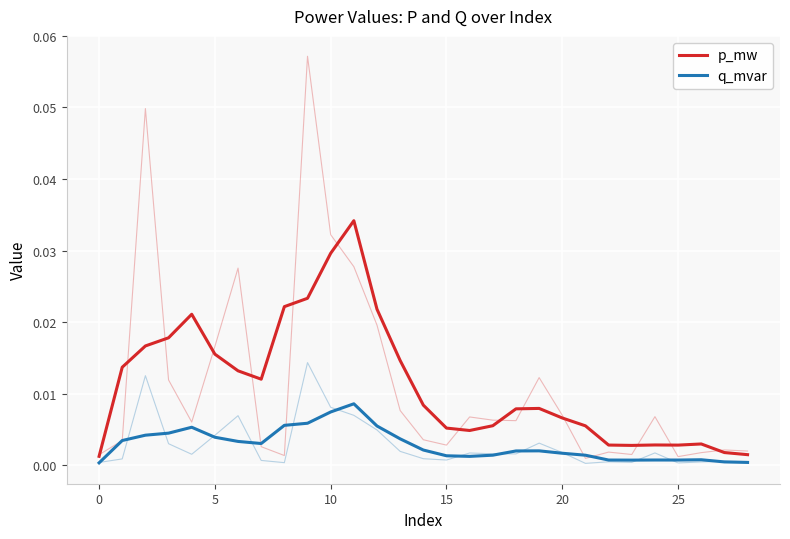

Which series has the largest total across all categories?

p_mw